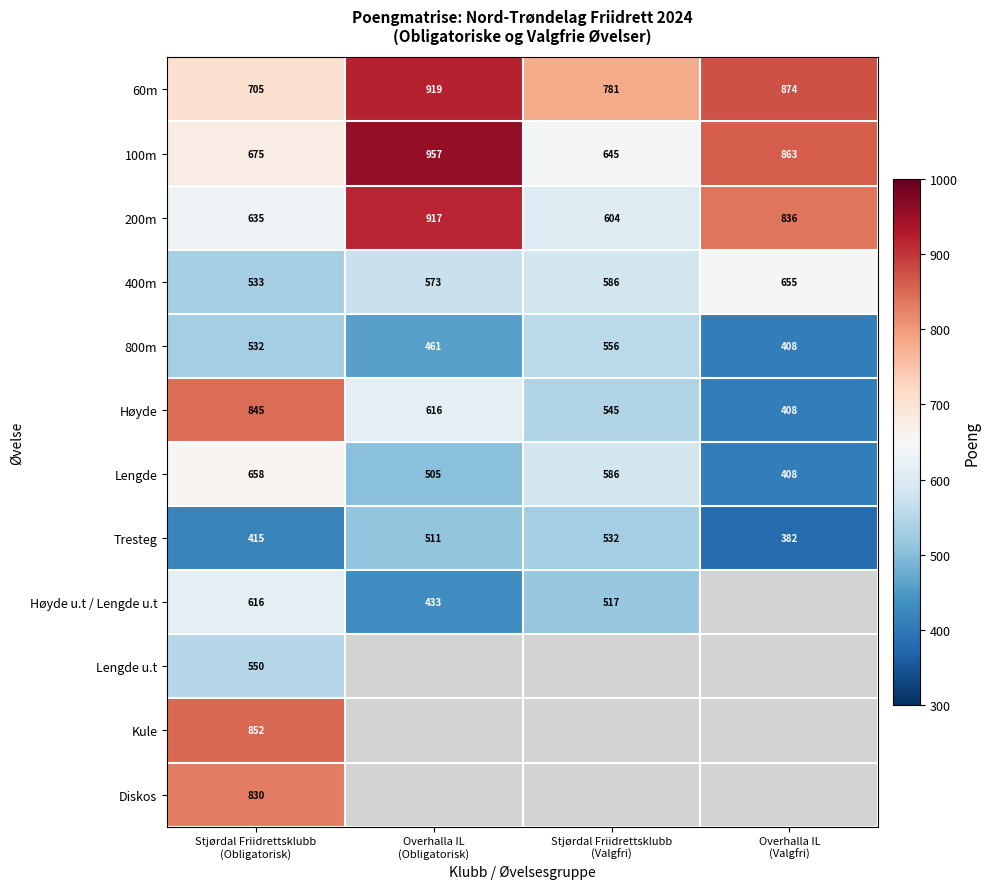

What is the difference between the maximum and second lowest values in the Høyde series?

300